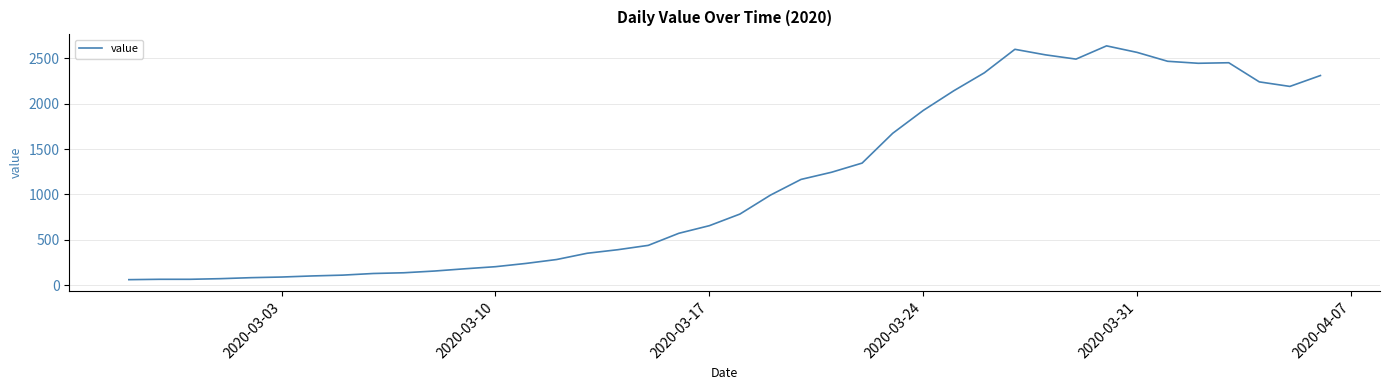

What is the maximum value shown in the chart?

2638